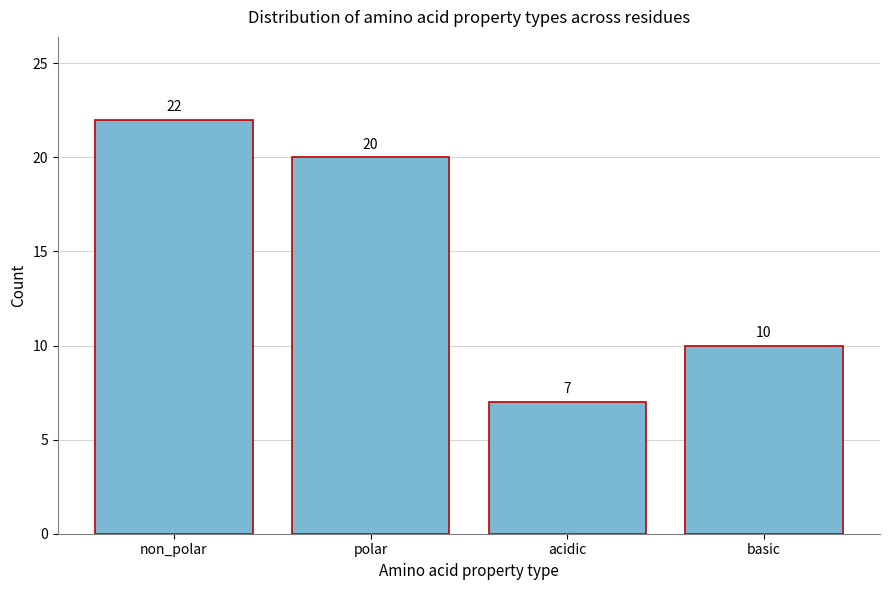

Reading left to right, list all the values displayed in this chart.

22	20	7	10